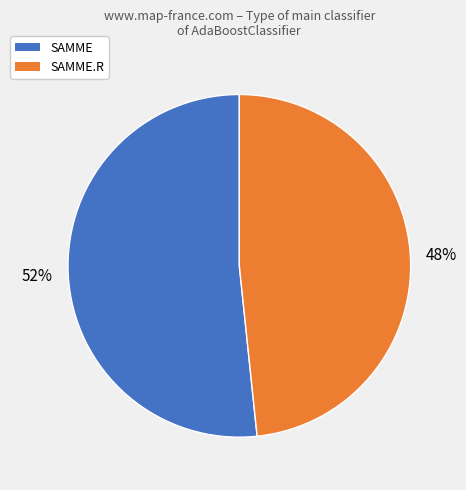

Count the number of slices in the pie.

2